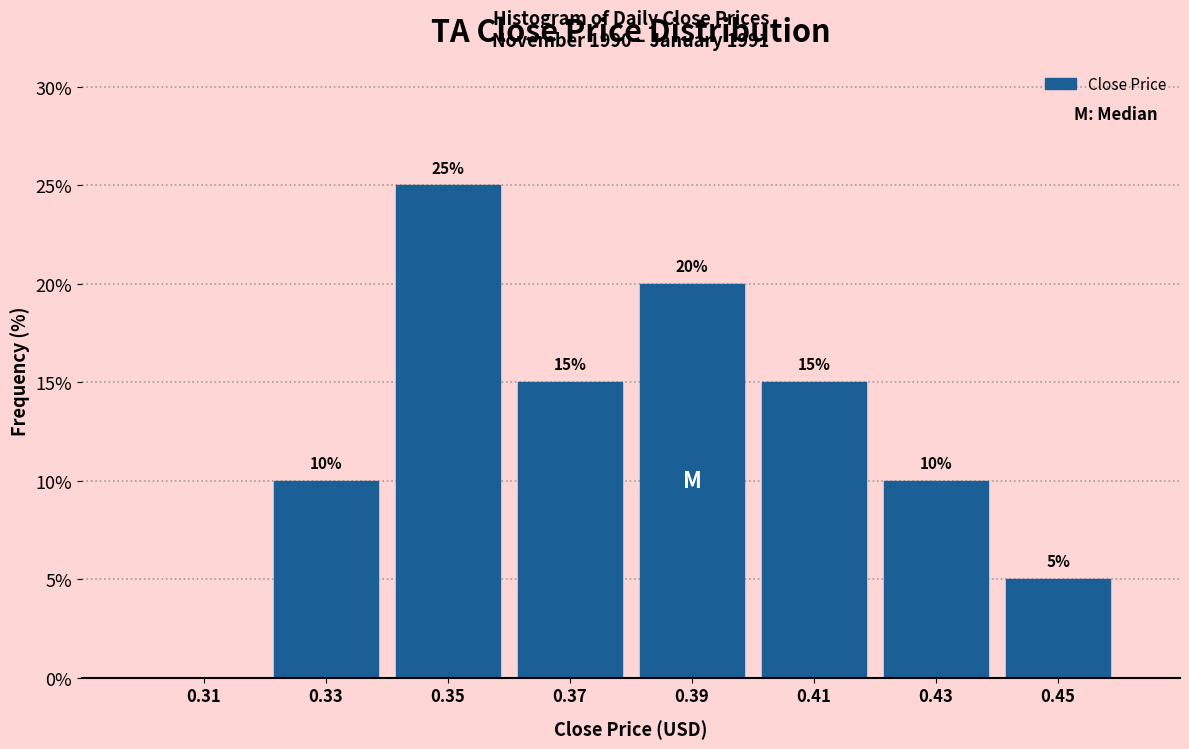

Which range on the x-axis has the tallest bar?

0.34 to 0.36